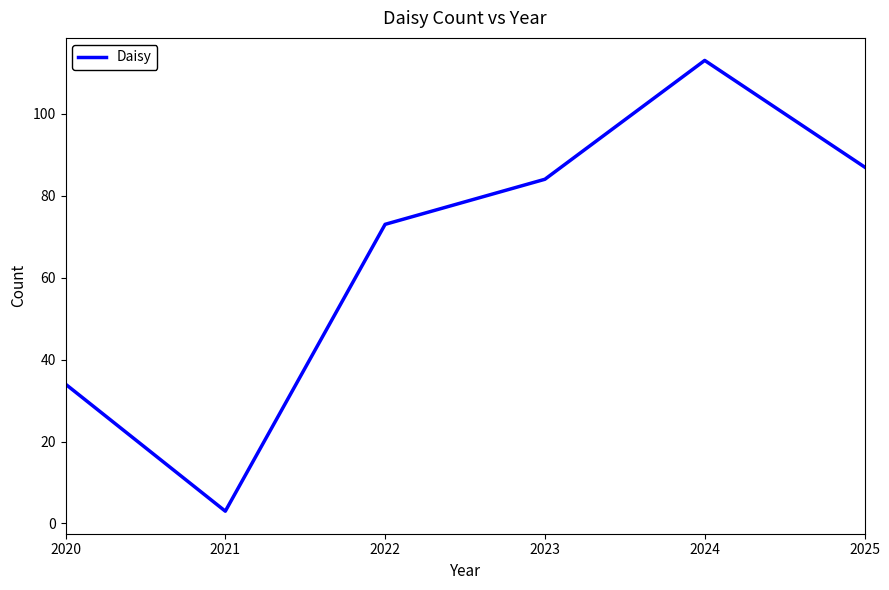

What is the ratio of the value at 2020 to the value at 2022?

0.5